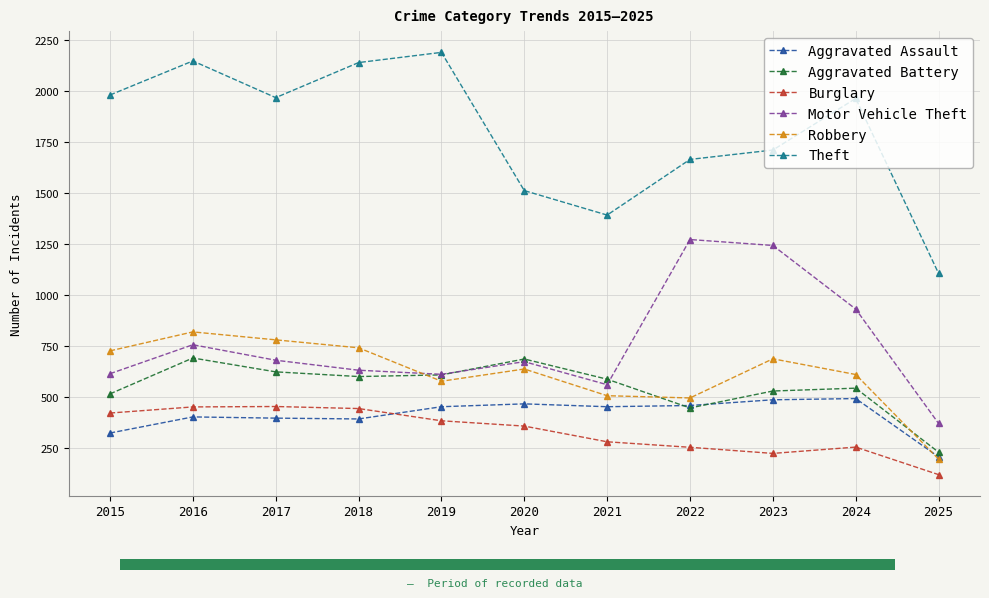

Which category has the lowest value in the Theft series?

2025